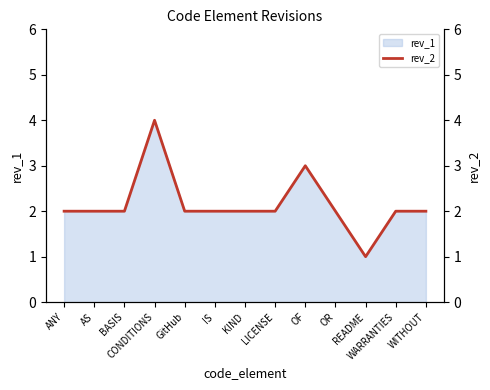

What position from the left is BASIS?

3